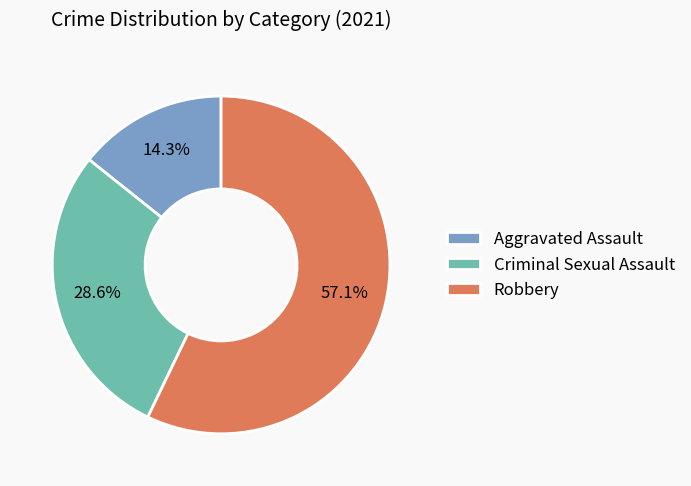

To the nearest percent, what portion does Criminal Sexual Assault represent?

29%